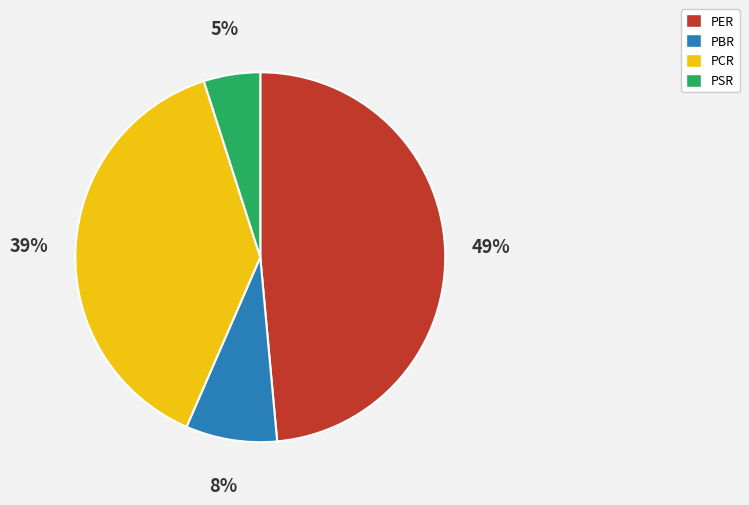

Which category has the smallest portion of the pie?

PSR